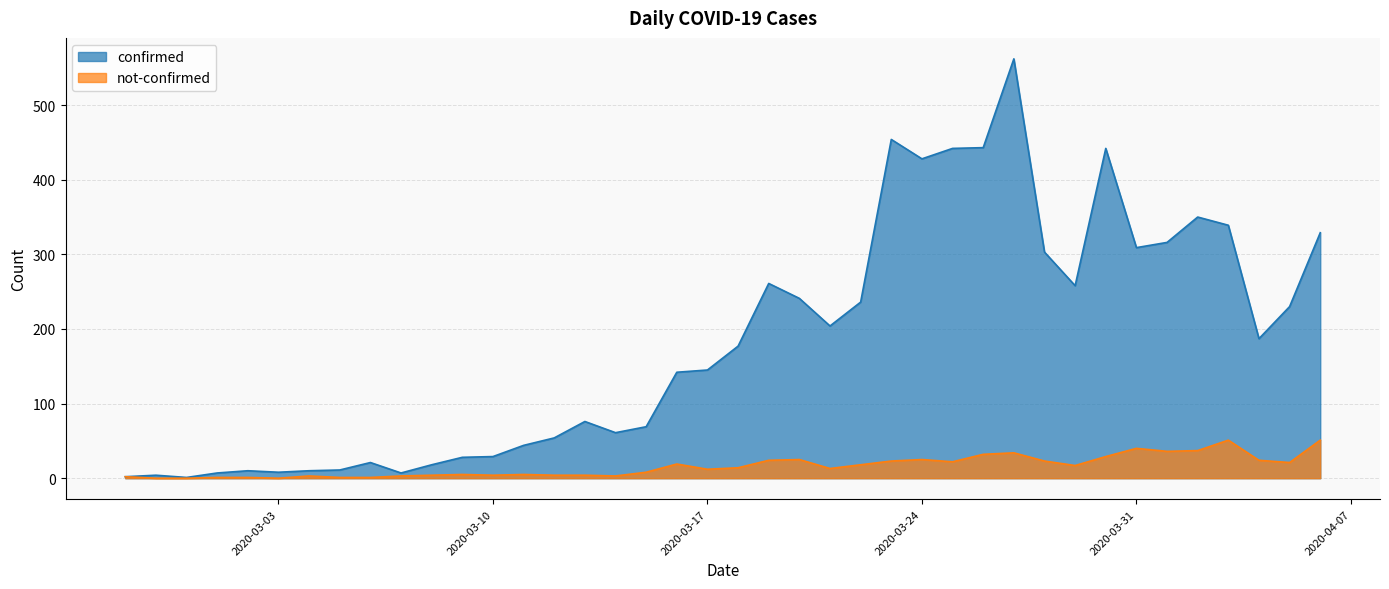

What is the difference between the highest and lowest values at 2020-03-27?

528